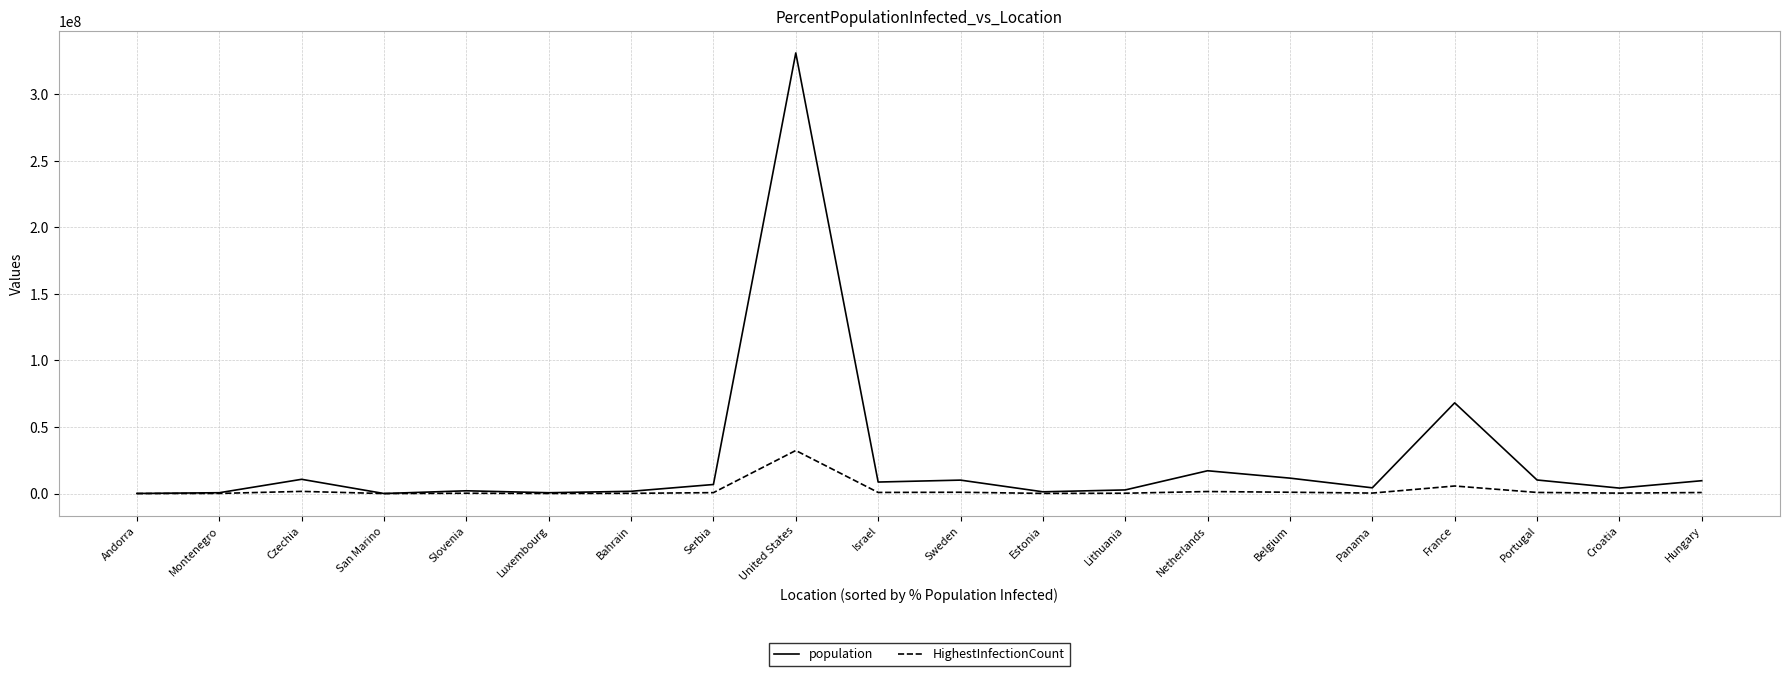

What is the average value of the HighestInfectionCount series?

2397621